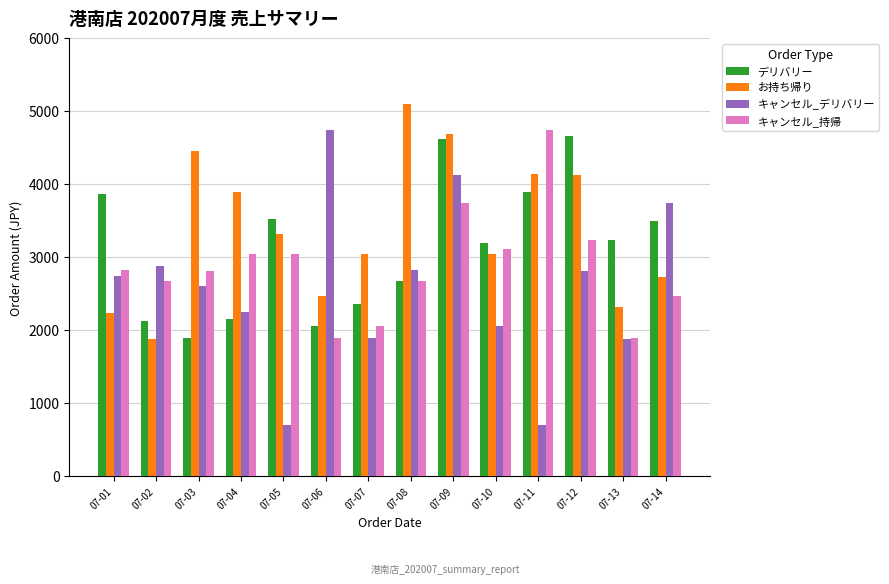

At which label does お持ち帰り first exceed 3319?

07-03